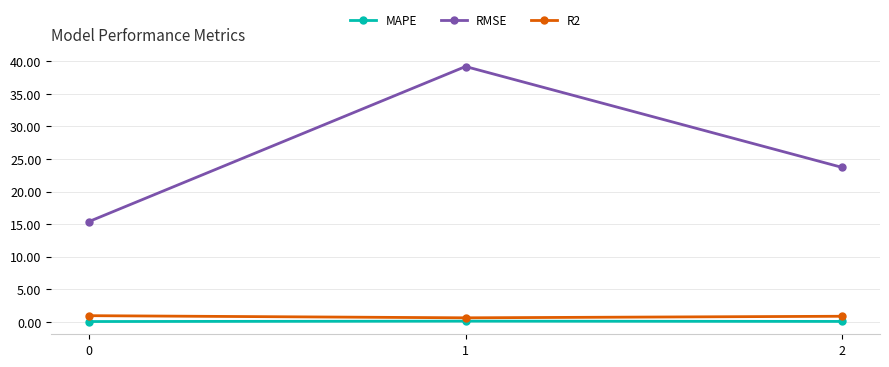

What is the sum of all RMSE values?

78.3